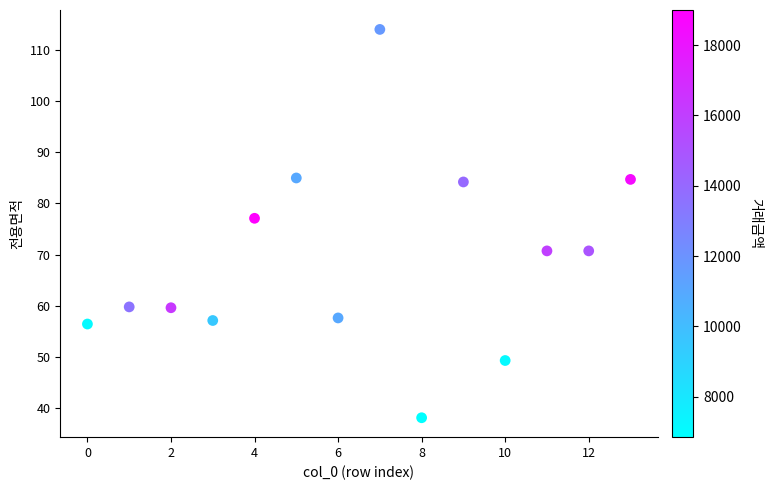

What is the range of Y values (max minus min)?

76.0